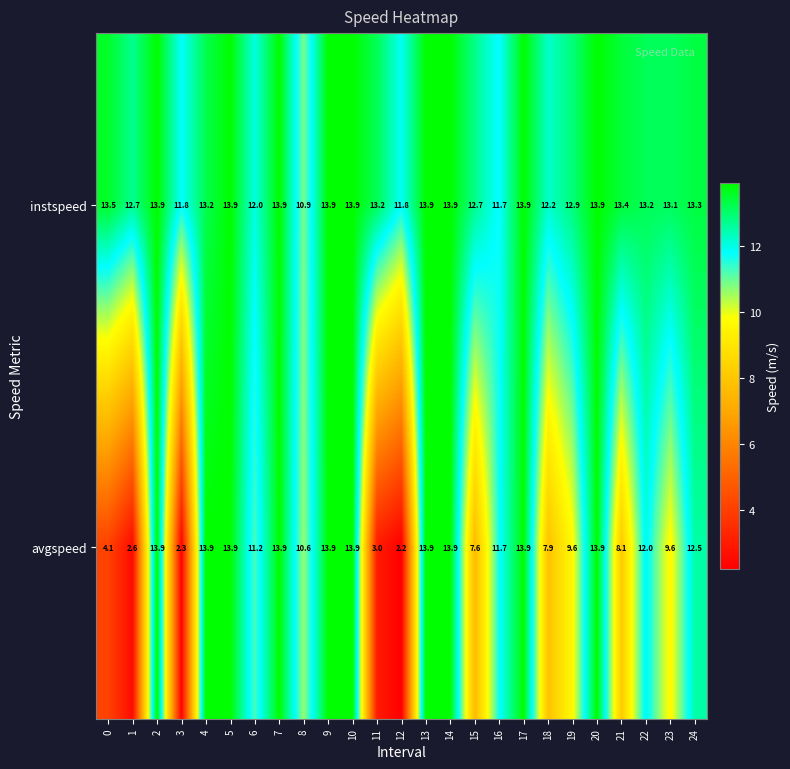

What is the total value across all series at 0?

17.6